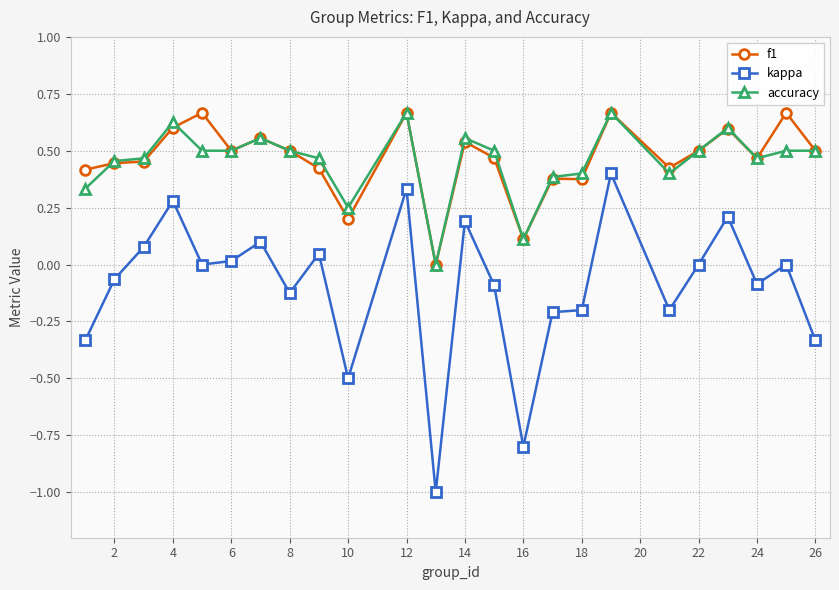

What are all the series names shown in the legend?

f1, kappa, accuracy